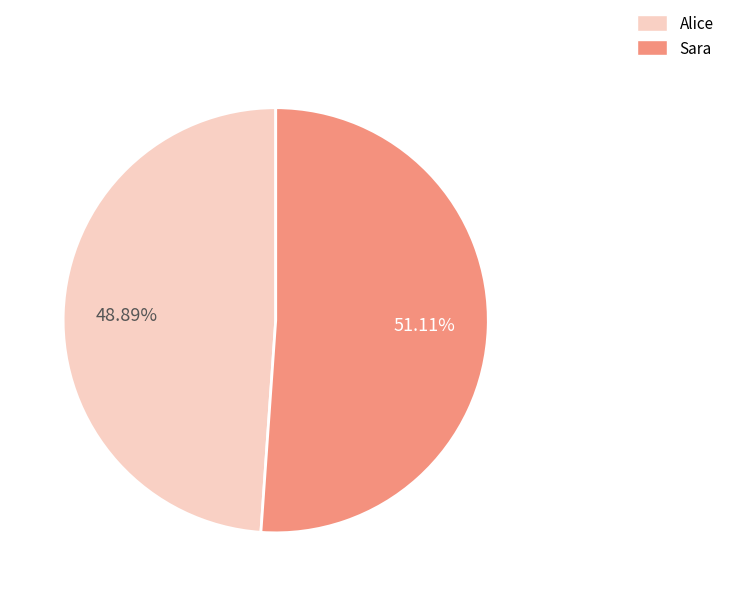

Is it true that Sara is 58% of the pie?

False